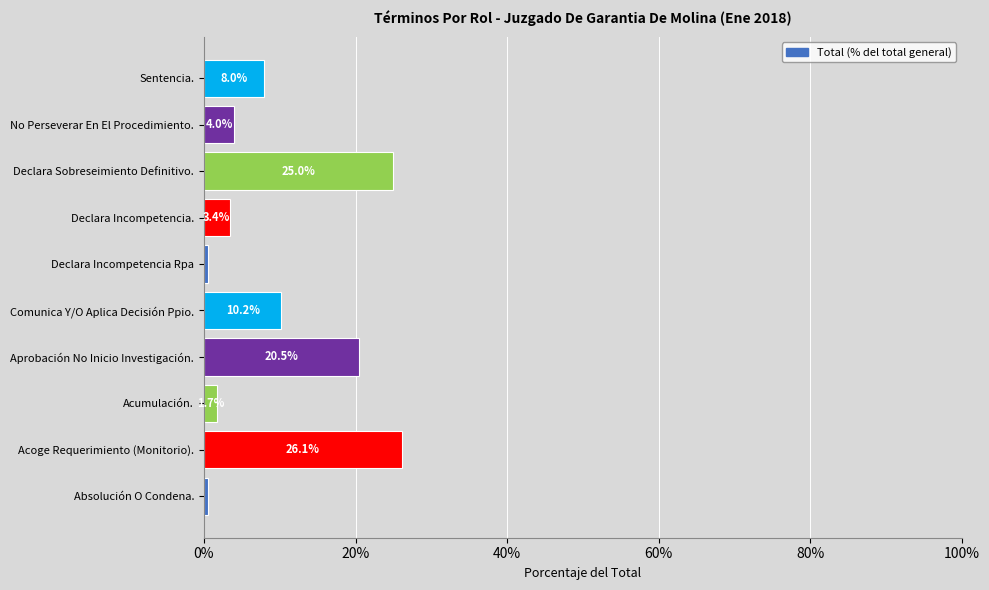

What is the change in value from Acumulación. to Declara Incompetencia.?

+1.7